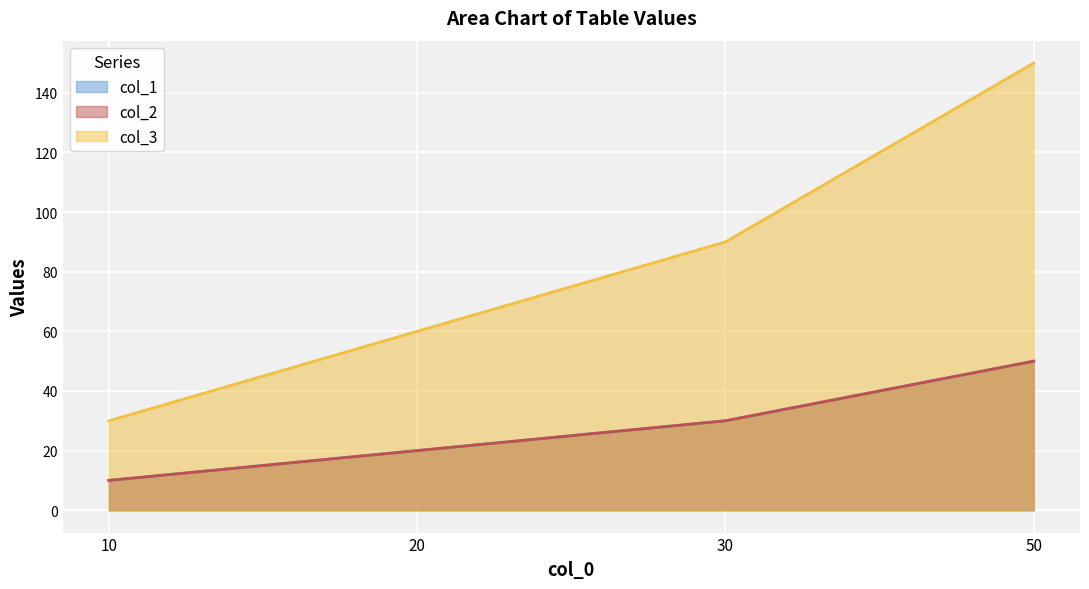

Count the number of data series in this chart.

3